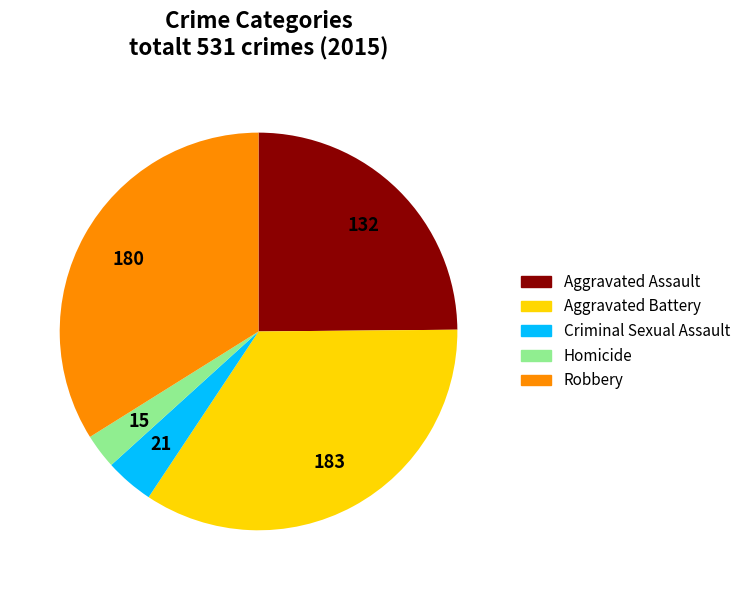

Is there any slice that represents more than half of the pie?

No